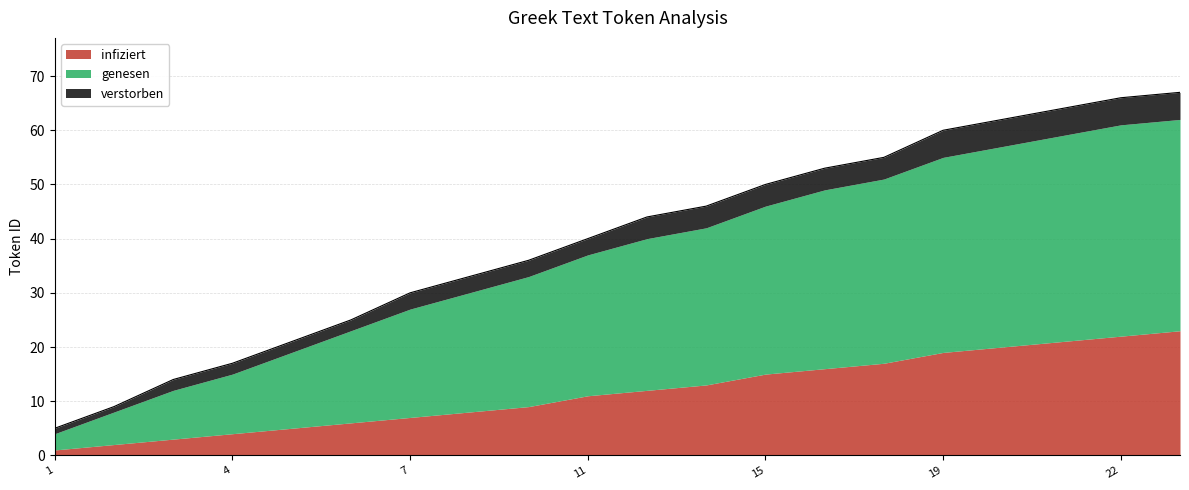

How many data points does each series have?

20